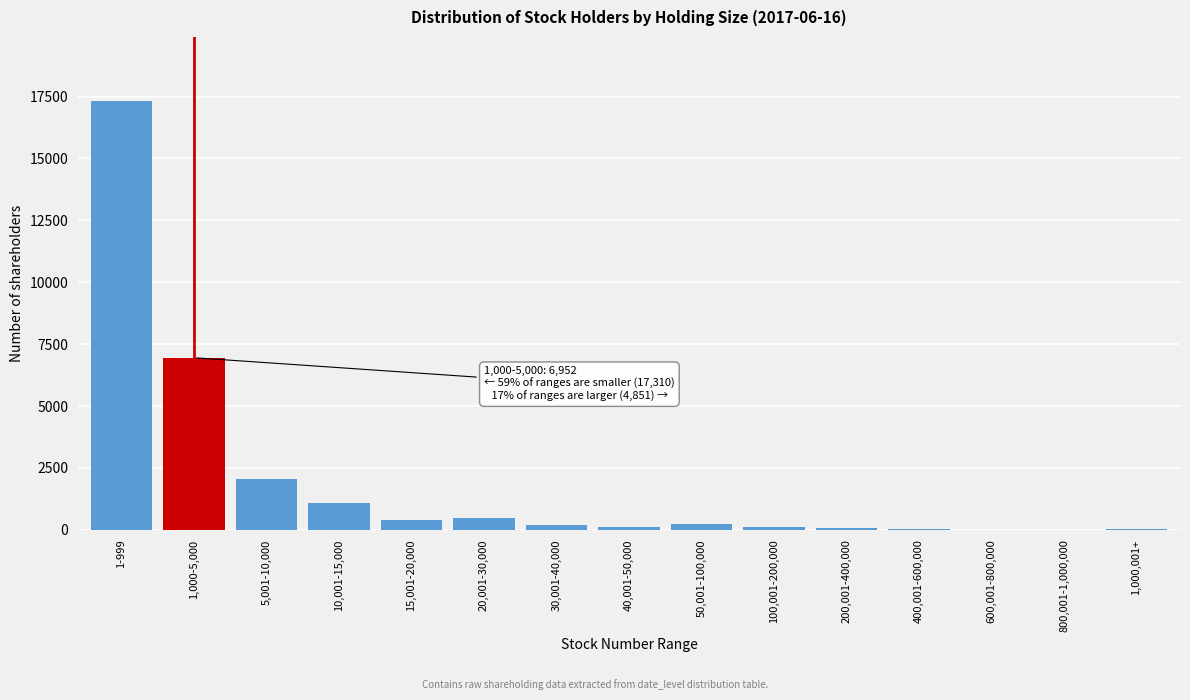

At which label is the value closest to 8658?

1,000-5,000